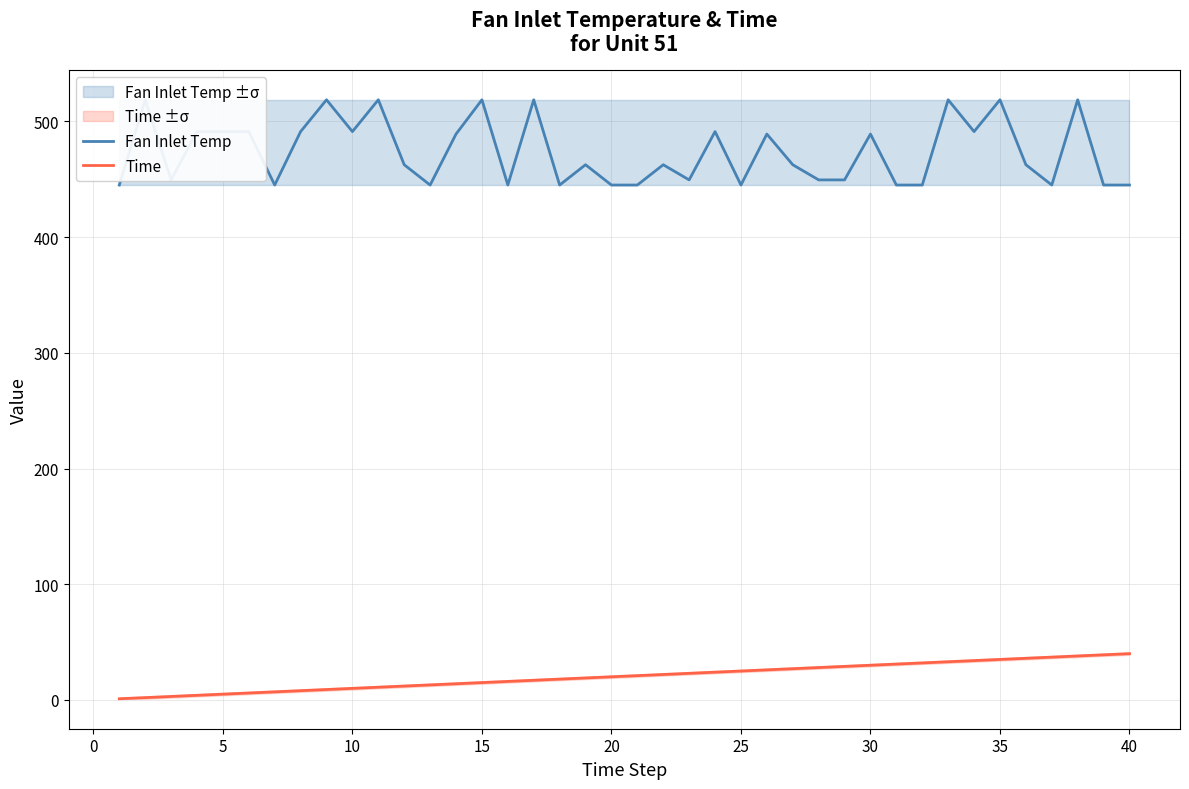

What is the difference between the second highest and second lowest values in the Time series?

37